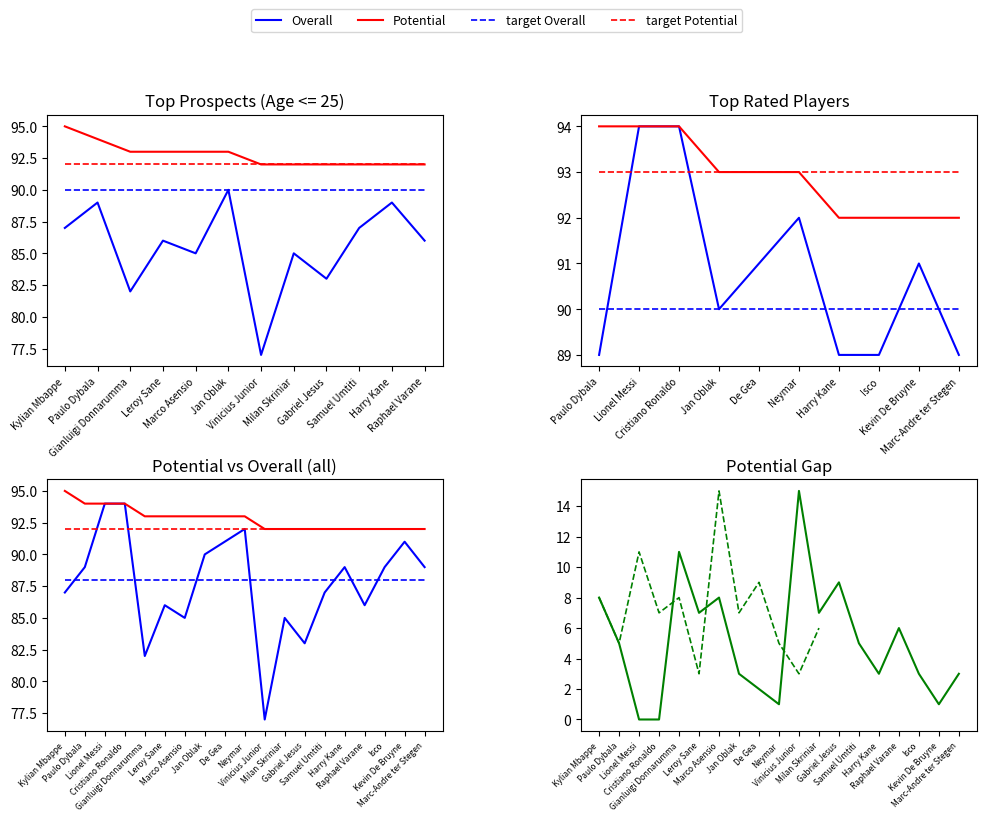

Read the Potential Gap value at Kylian Mbappe.

8.0